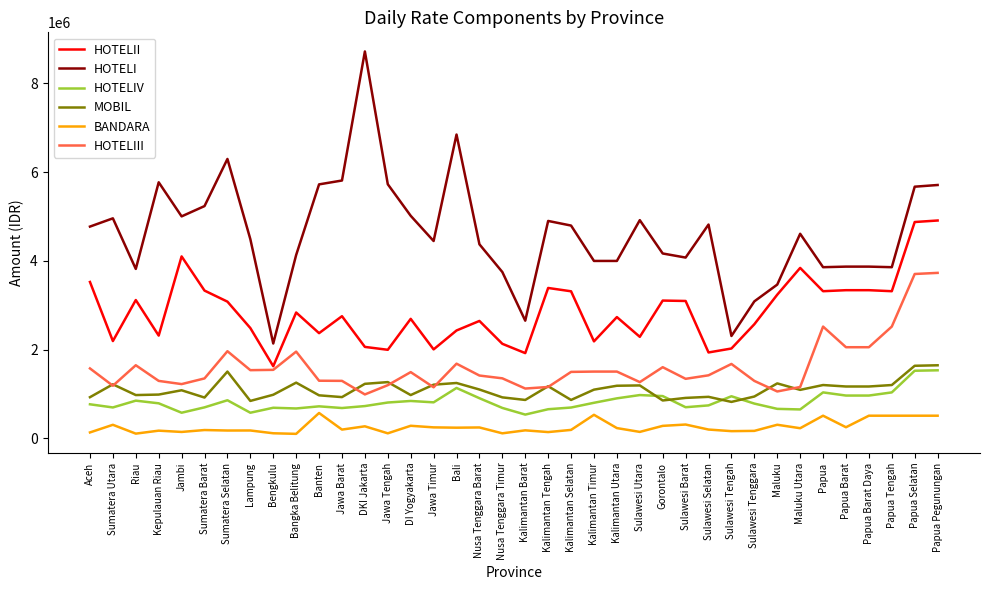

What is the total value across all series at Kalimantan Tengah?

11432000